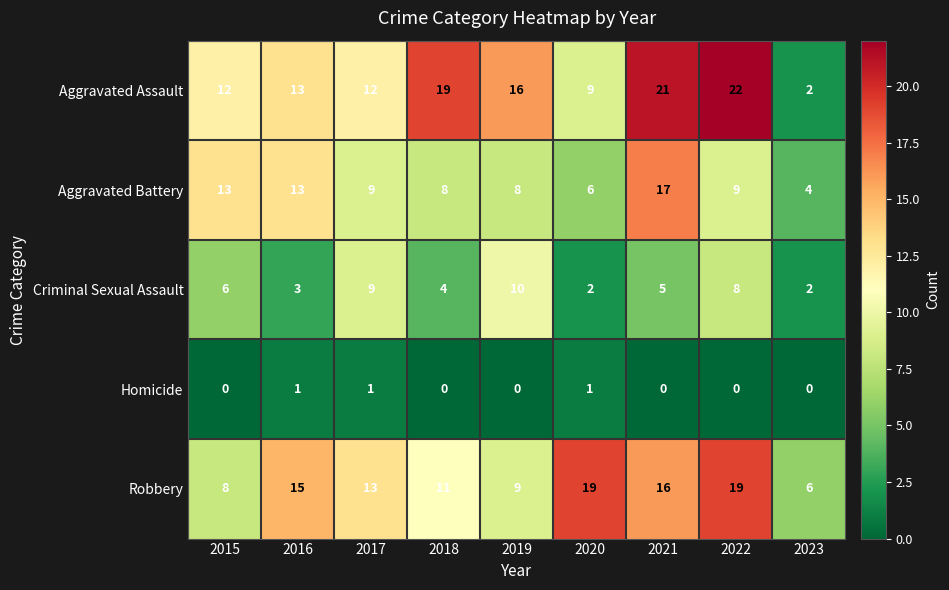

Rank the series at 2018 from lowest to highest value.

Homicide, Criminal Sexual Assault, Aggravated Battery, Robbery, Aggravated Assault